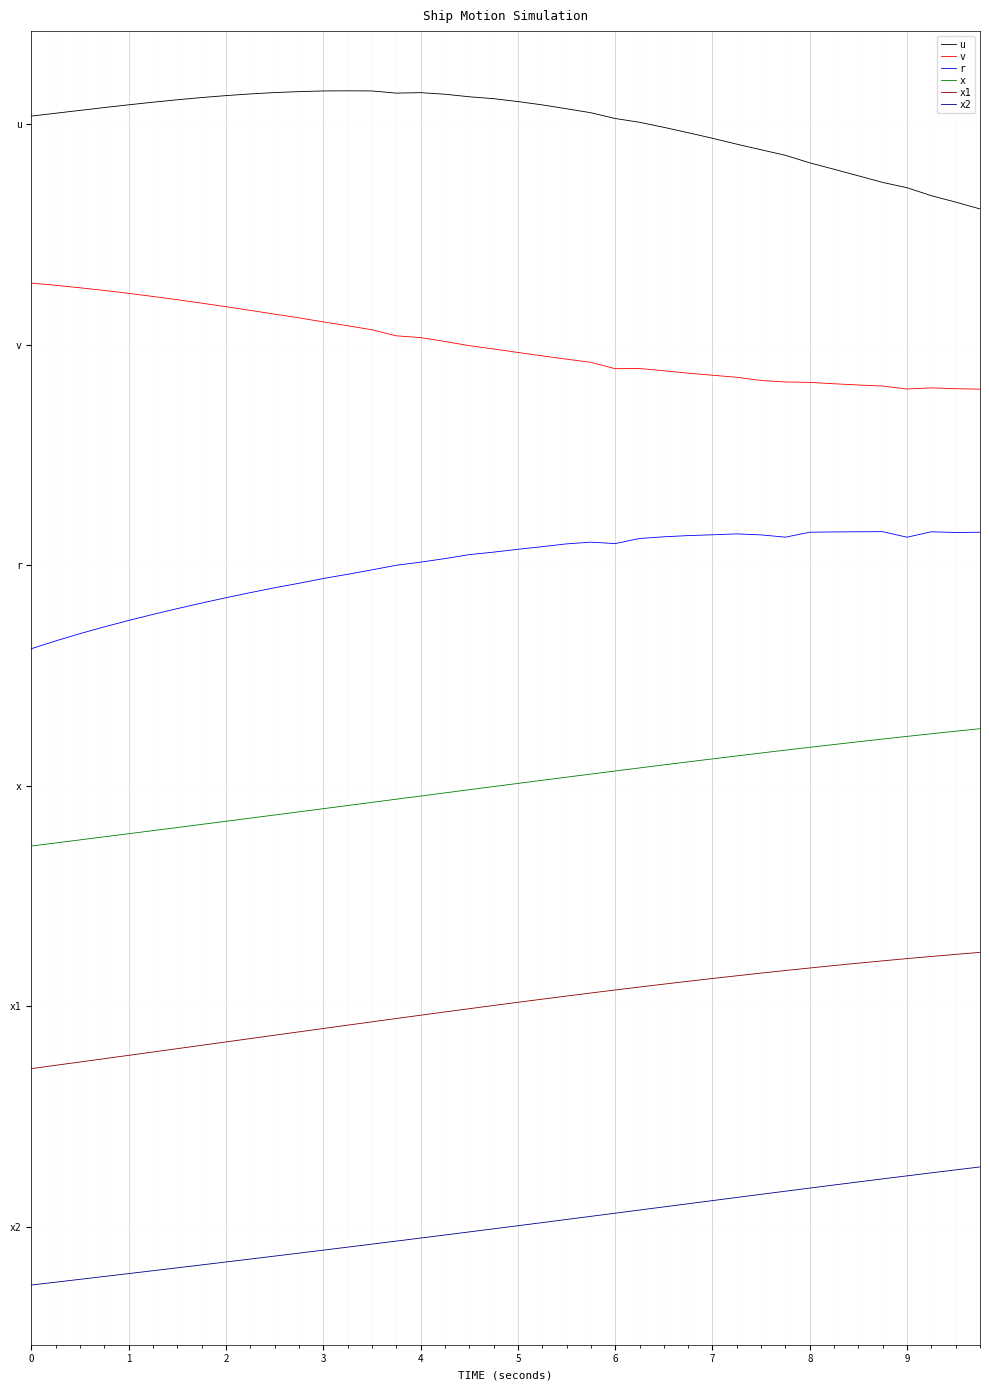

What are all the series names shown in the legend?

u, v, r, x, x1, x2